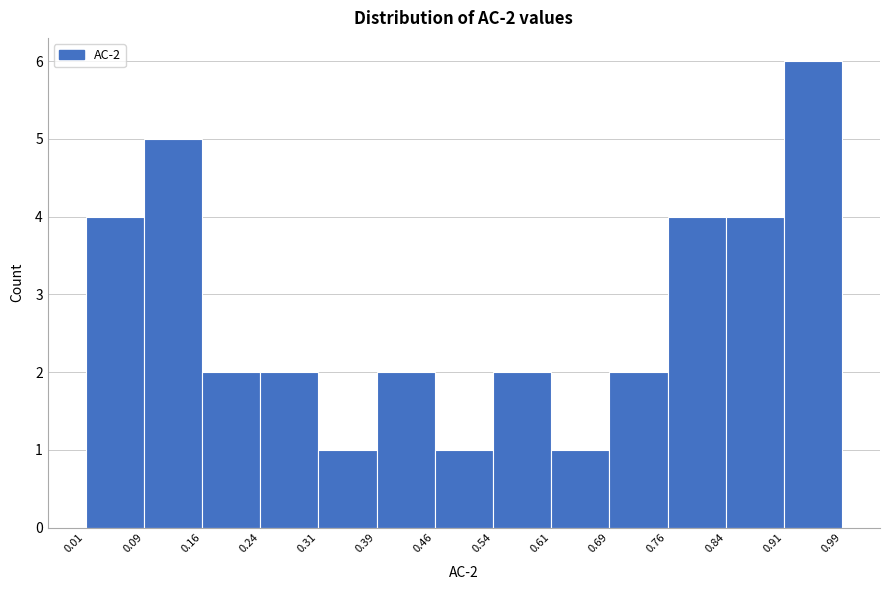

Over which range of the x-axis is the bar tallest?

0.91 to 0.99